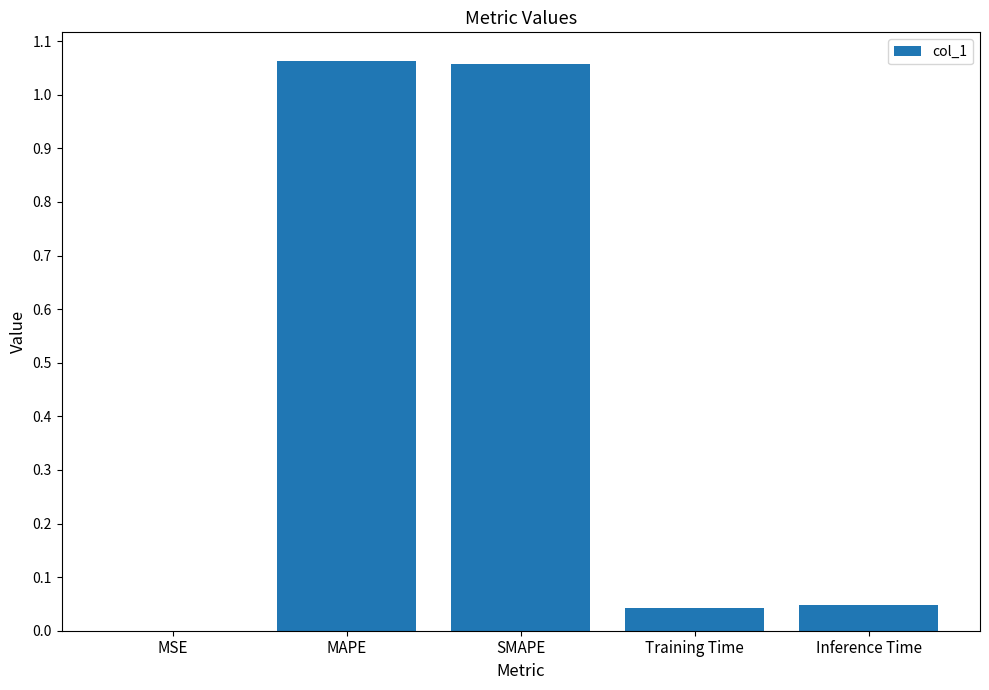

What is the sum of all values?

2.2